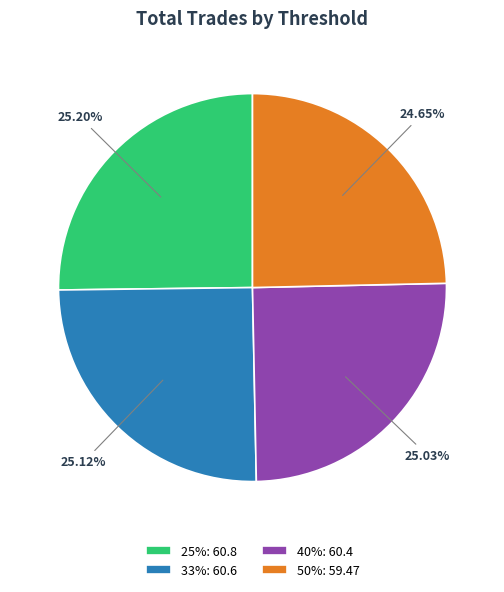

What is the ratio of the value at 50%: 59.47 to the value at 40%: 60.4?

1.0